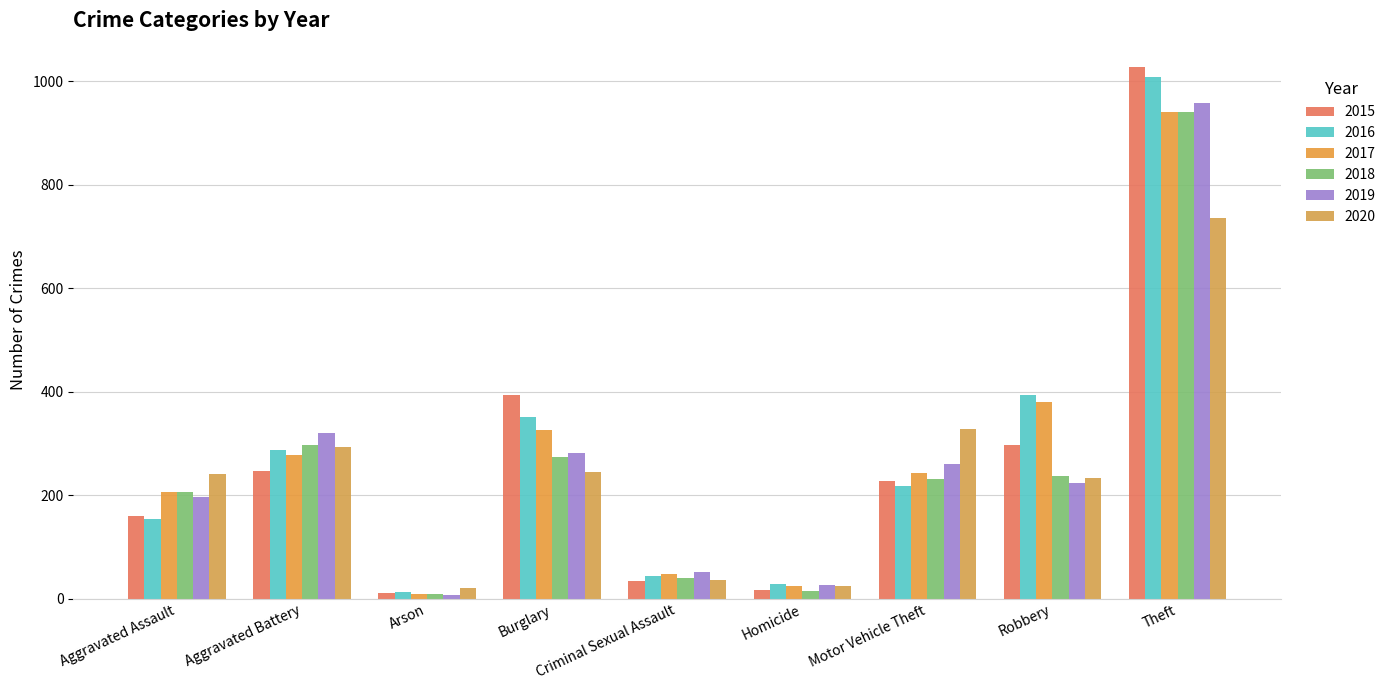

Reading left to right, transcribe all the data shown in this chart.

2015: 160	246	11	393	34	17	228	297	1027
2016: 154	288	13	352	43	29	218	394	1009
2017: 207	277	9	327	47	24	243	381	941
2018: 206	297	9	273	40	15	232	237	941
2019: 197	321	8	281	51	27	260	224	959
2020: 242	294	20	245	36	24	328	233	736